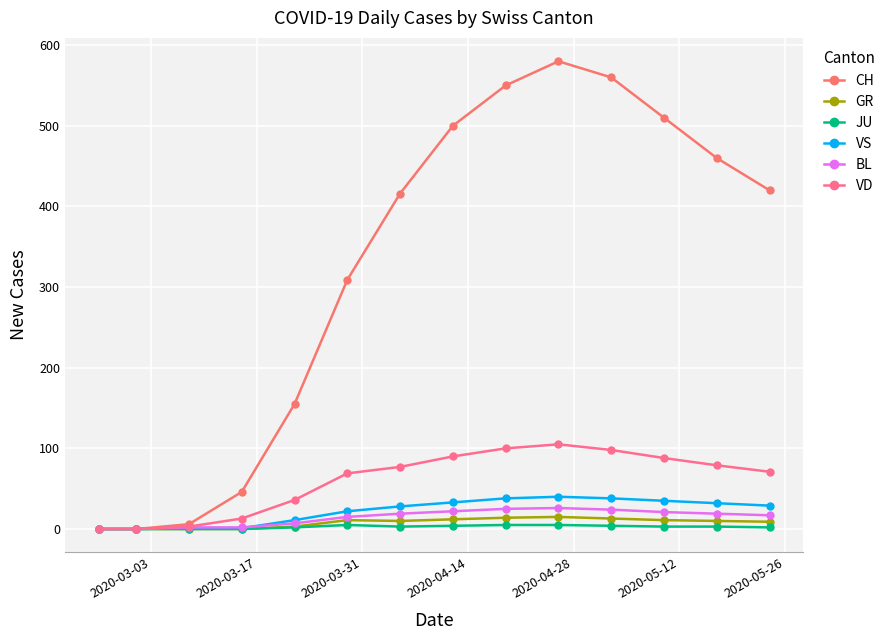

What is the greatest value displayed?

580